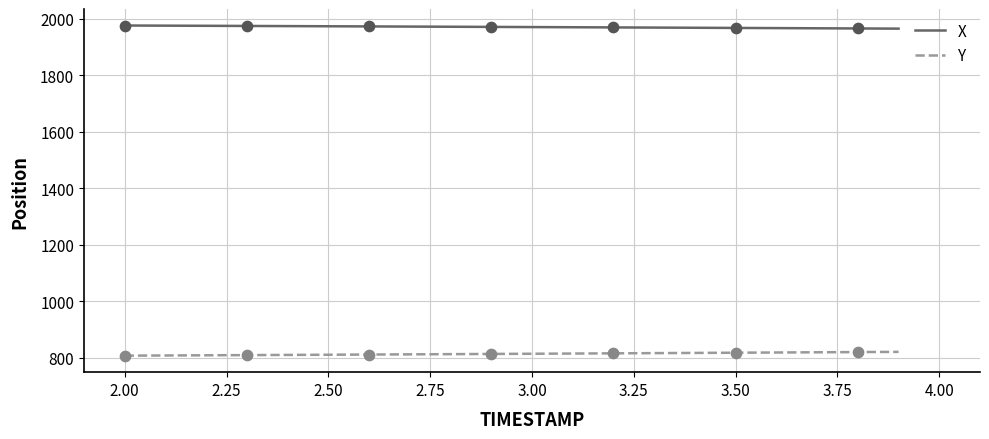

True or false: X and Y cross at least once.

False